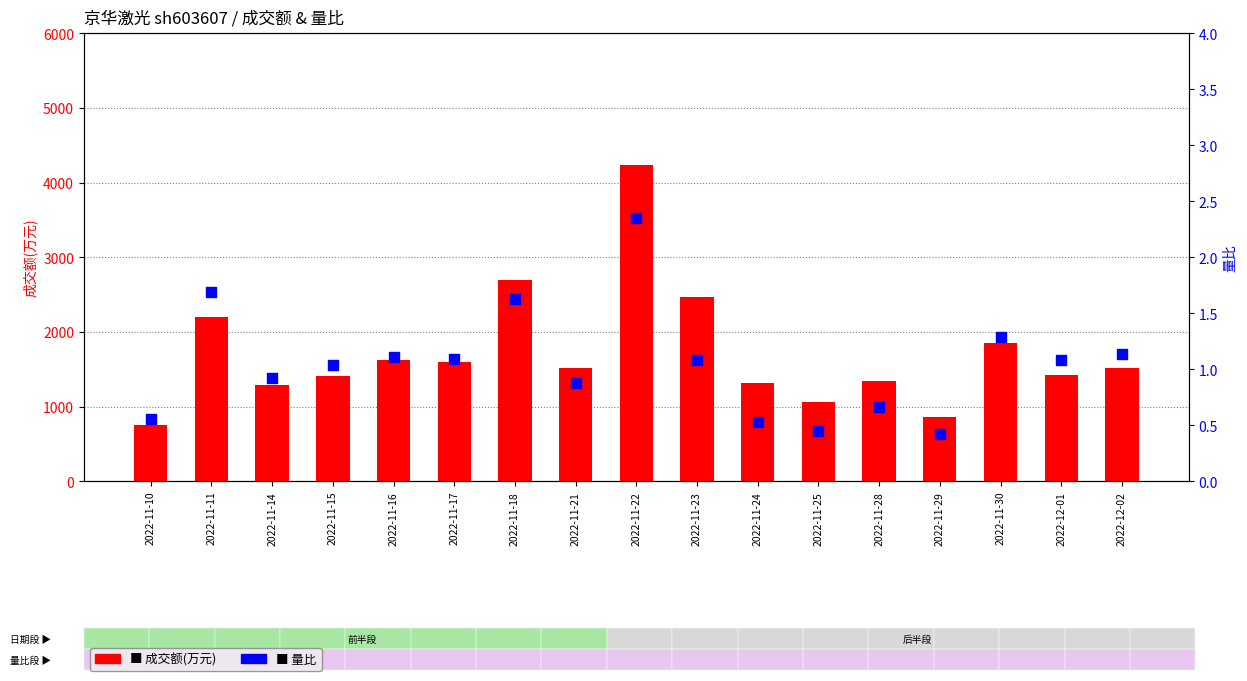

Which series contains the lowest Y value?

量比